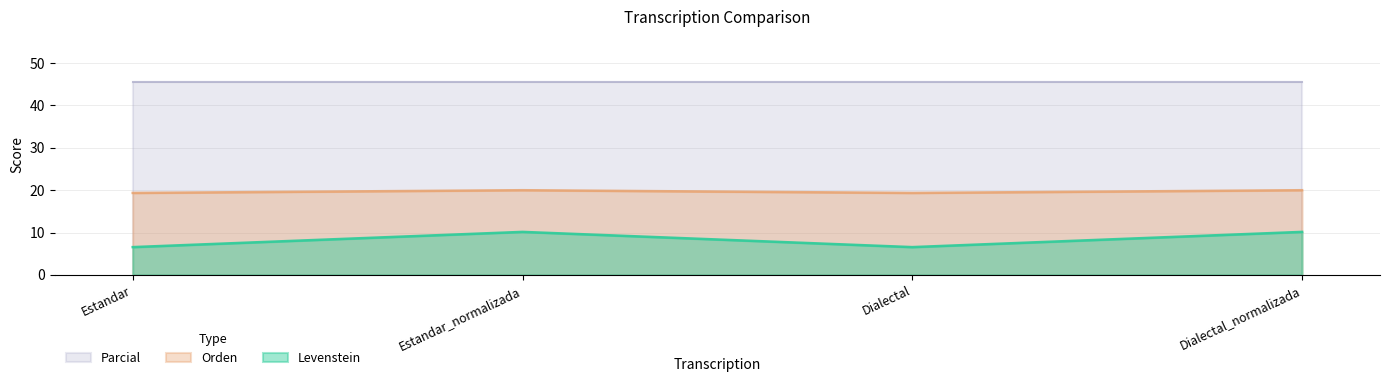

At which label is Levenstein closest to 19?

Estandar